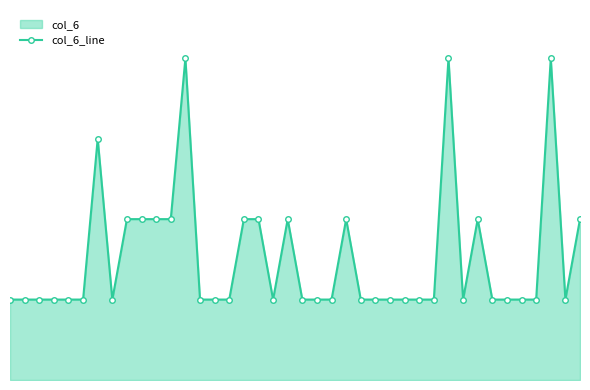

At which label is the value closest to 2?

8